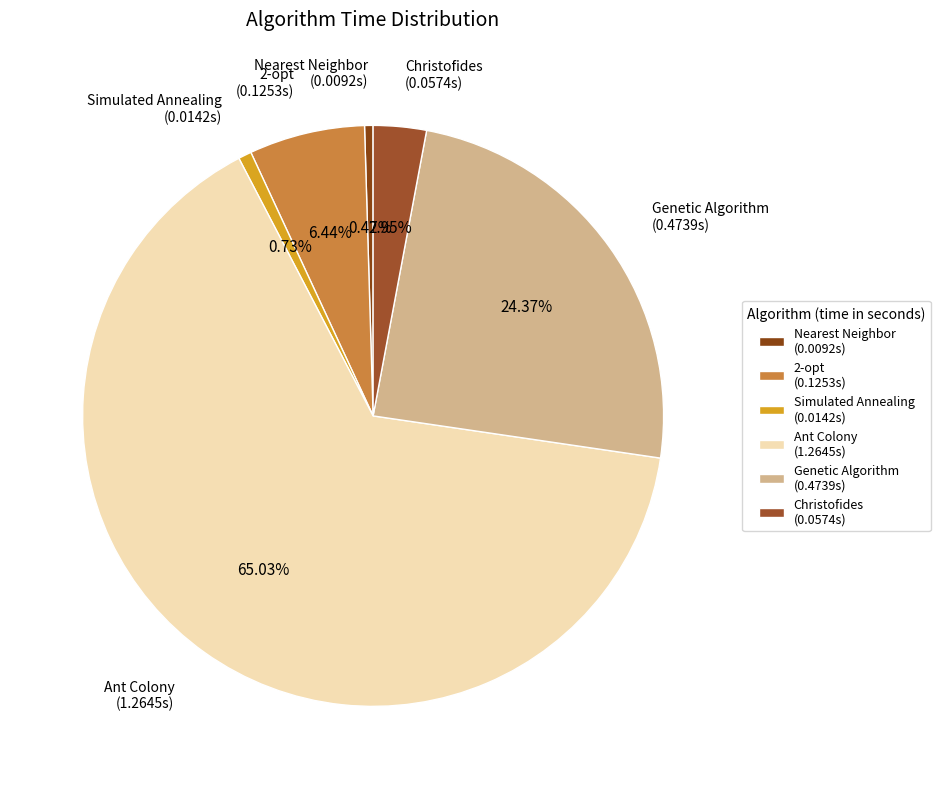

To the nearest percent, what is the difference between the largest and smallest slice percentages?

65%